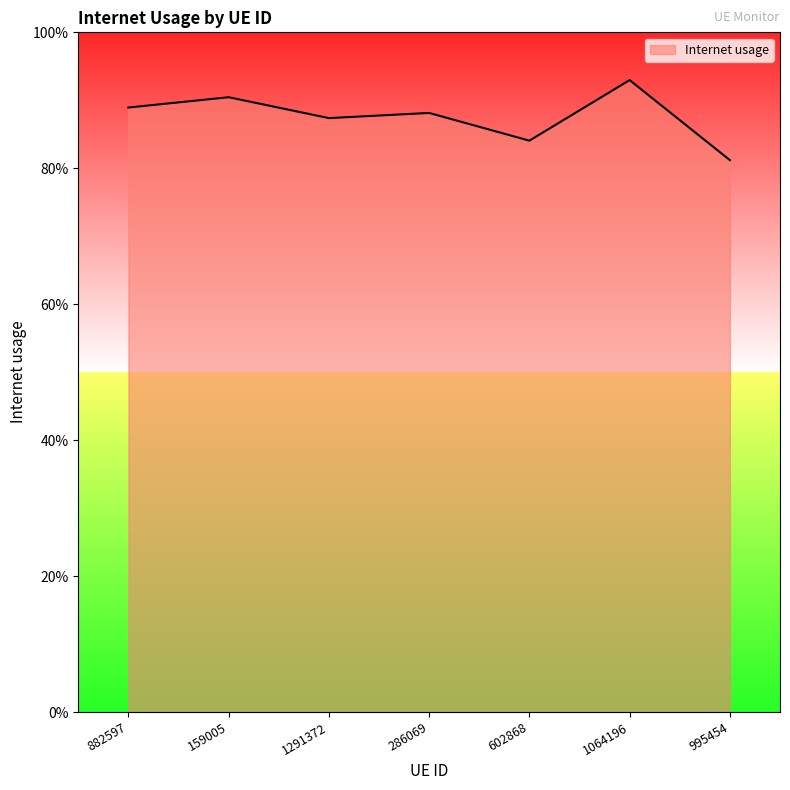

What position from the left is 882597?

1